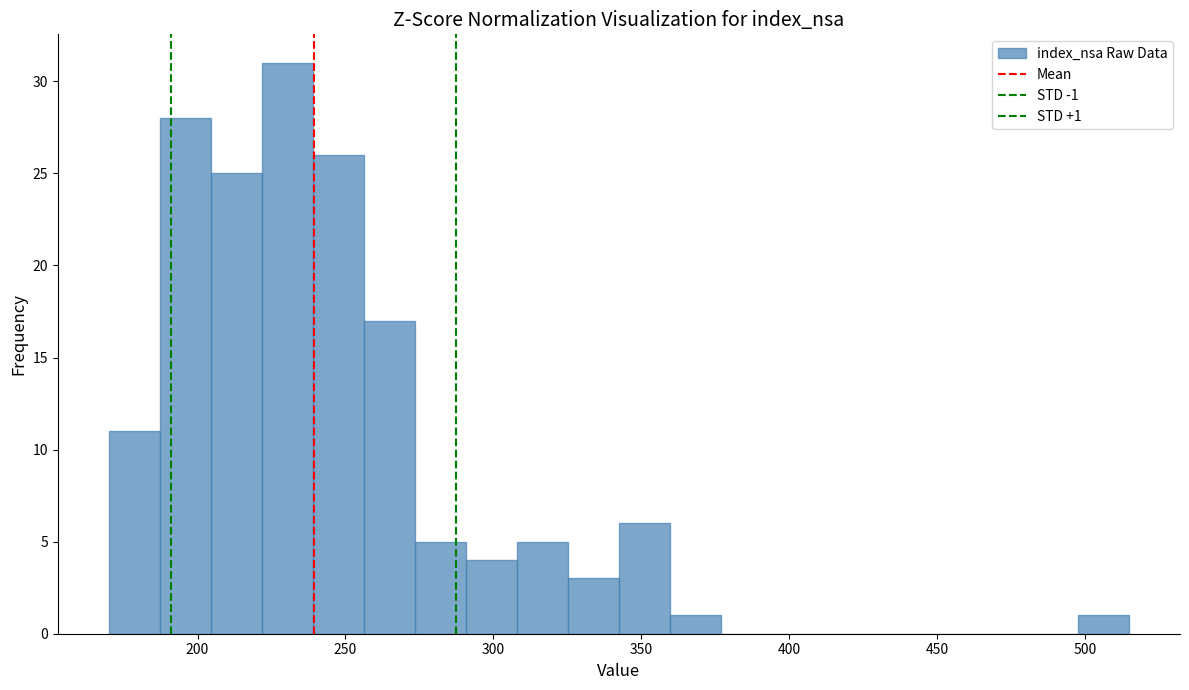

Around what value on the x-axis is the tallest bar? Give the approximate position of its centre, as read against the axis.

230